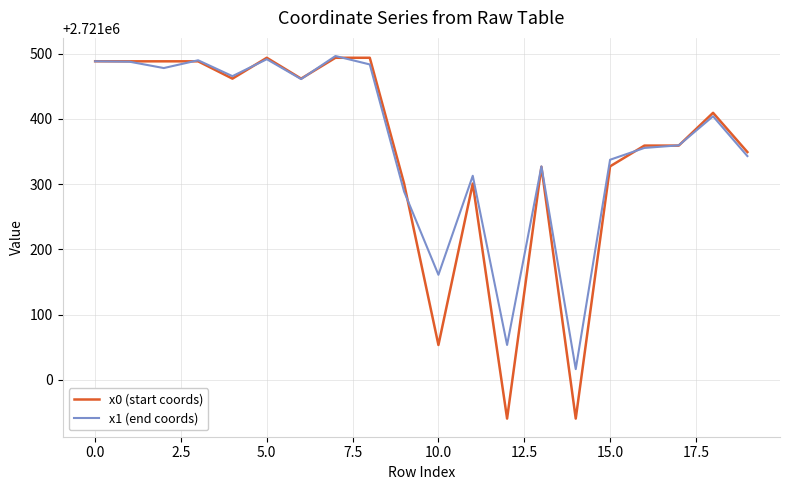

What is the average value of the x1 (end coords) series?

2721364.9